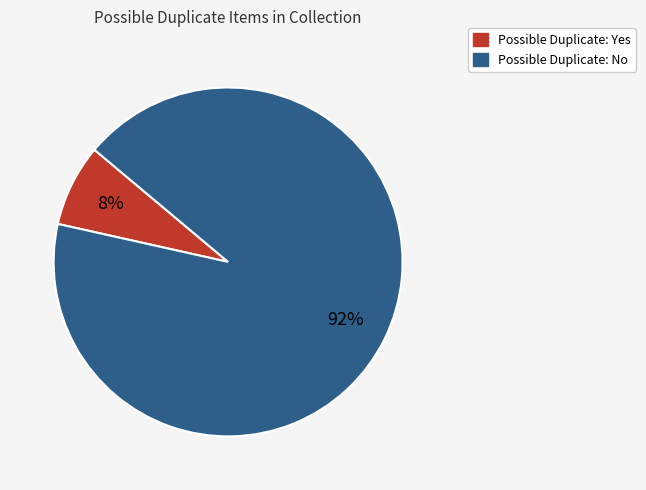

Is there any slice that represents more than half of the pie?

Yes